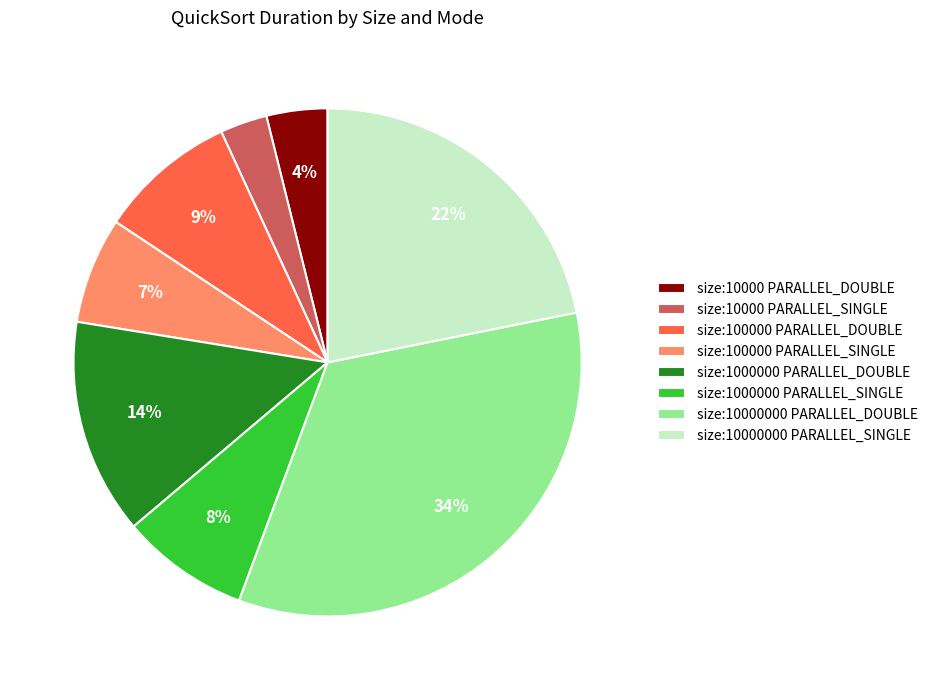

The size:1000000 PARALLEL_SINGLE slice represents 8% of the pie. True or false?

True